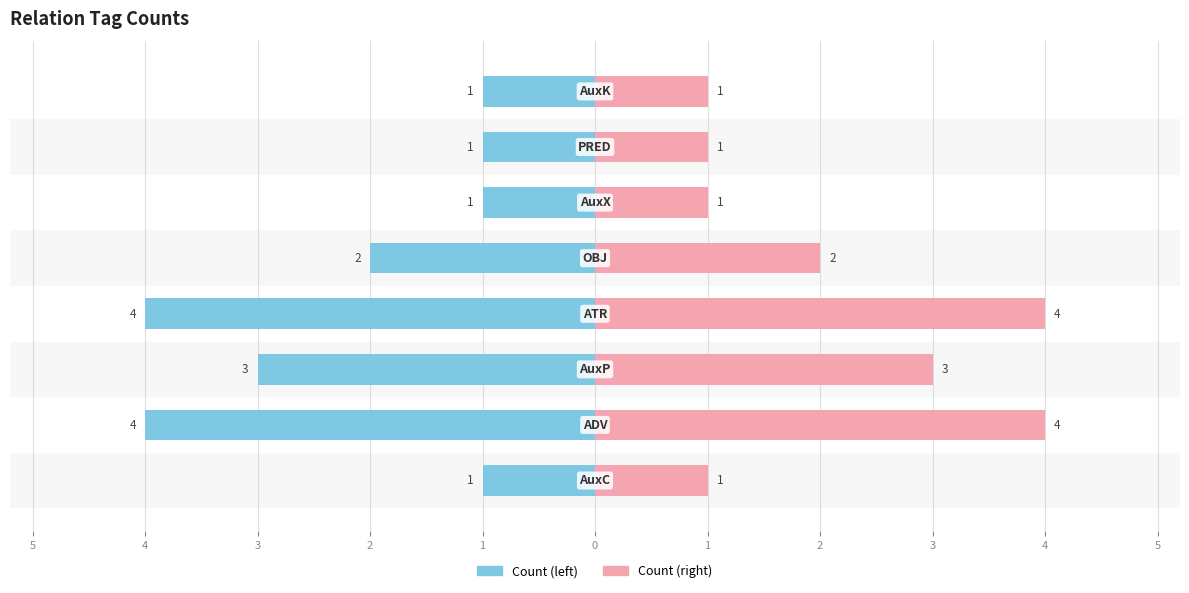

What is the highest value of the Count (right) series?

4